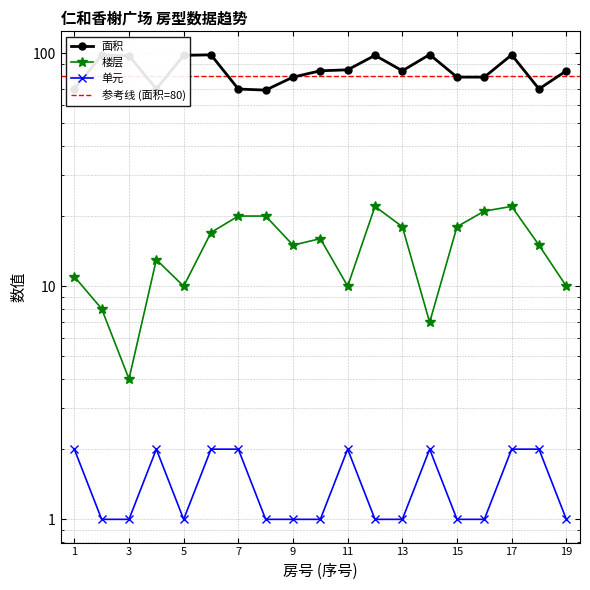

What is the average value of the 单元 series?

1.4